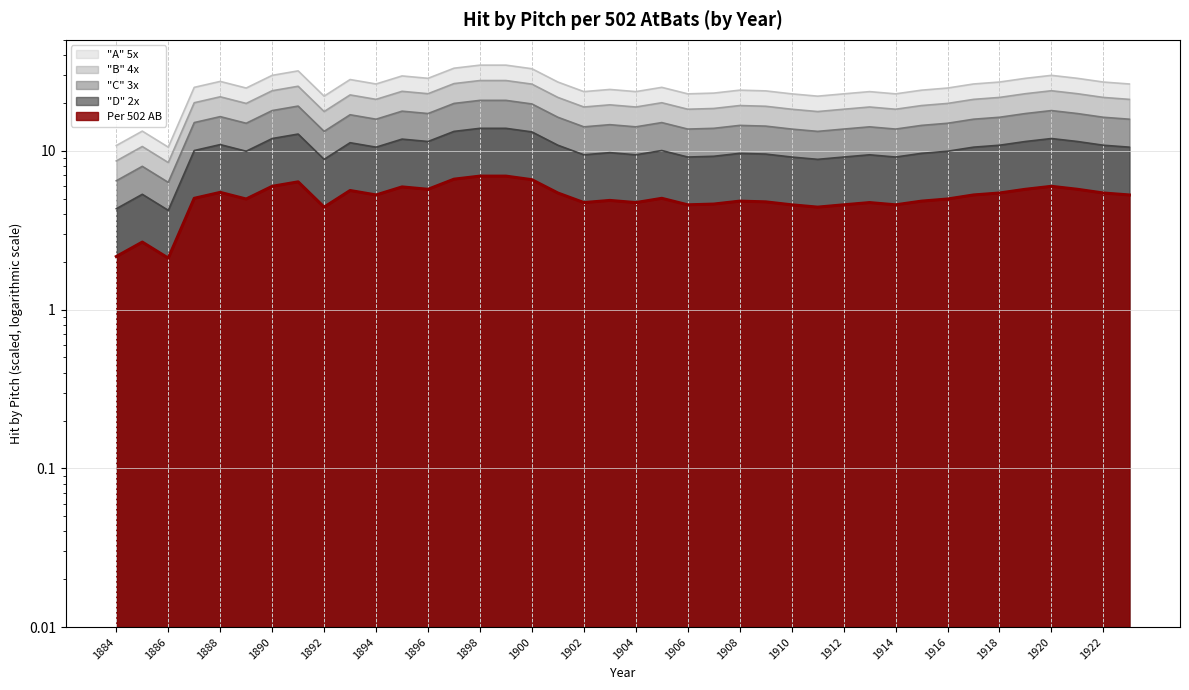

The "B" 4x series shows 24.5 at 1920. True or false?

False